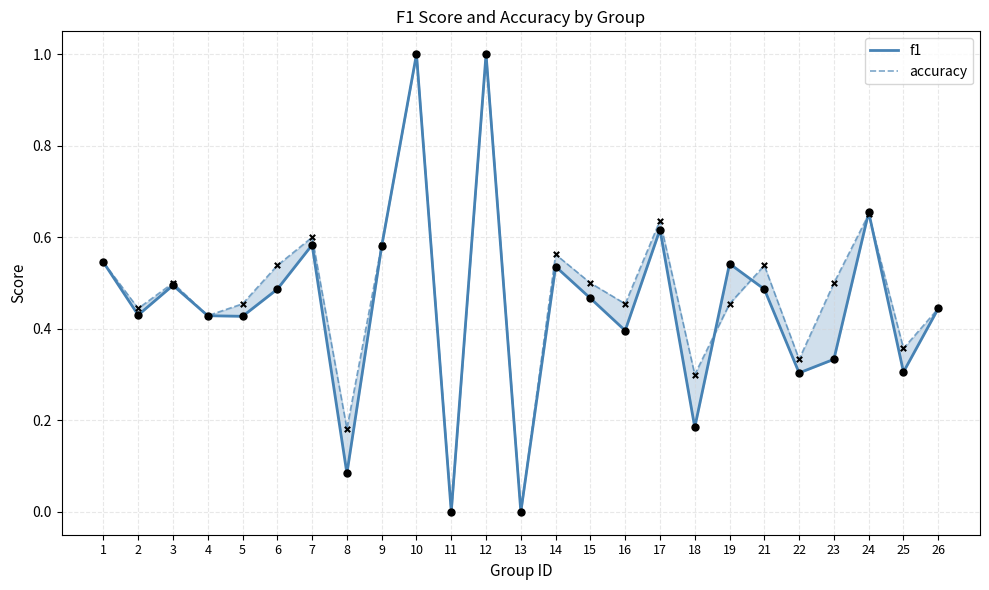

What are all the series names shown in the legend?

f1, accuracy